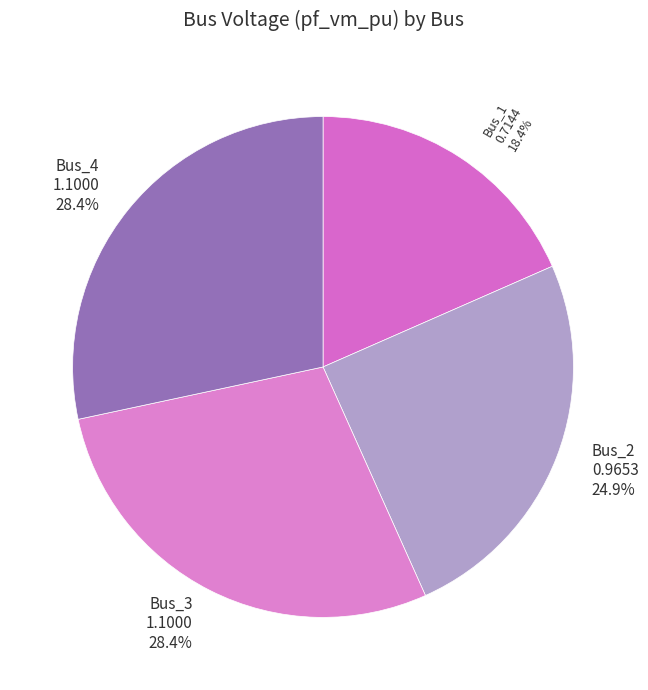

What percentage is the Bus_4 slice, to the nearest percent?

28%